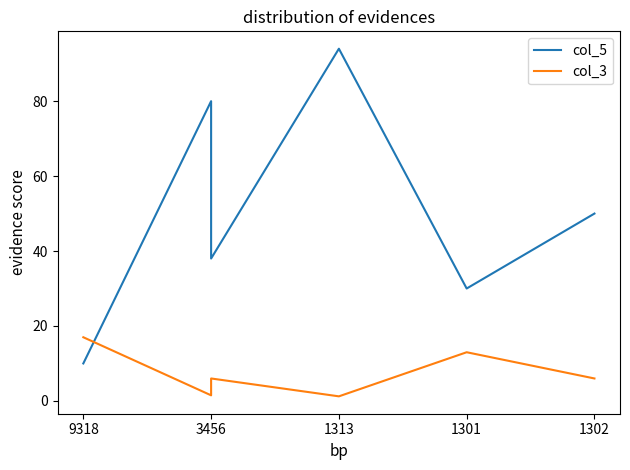

Where do col_5 and col_3 first cross each other?

9318 and 3456